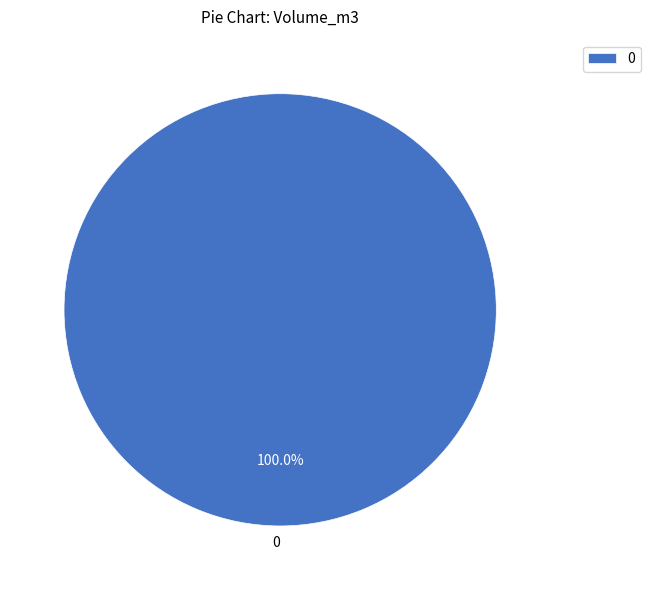

To the nearest percent, what portion does 0 represent?

100%